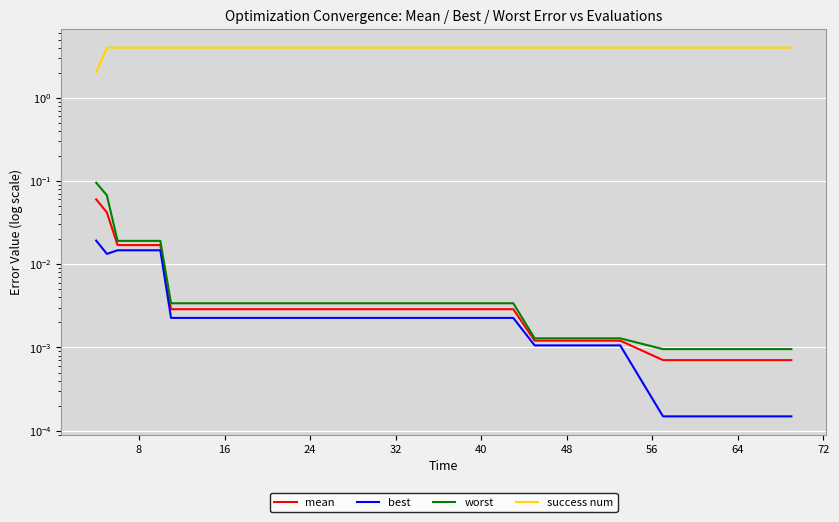

True or false: worst and mean cross at least once.

False